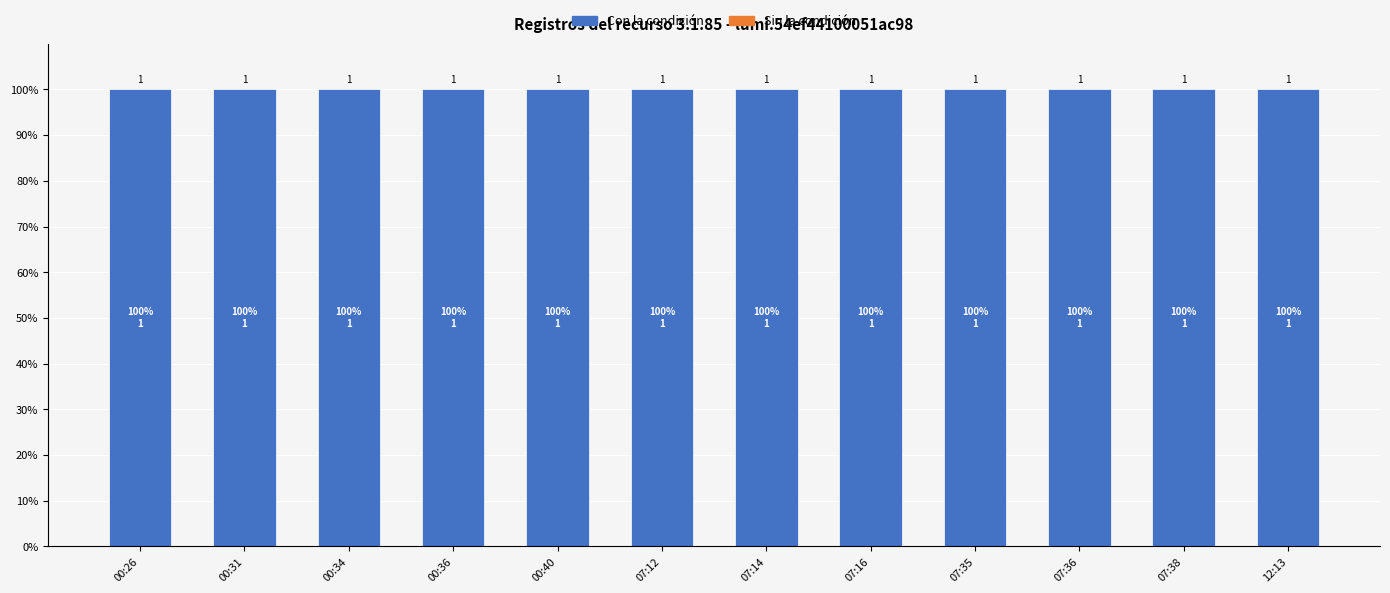

How many bars are there in each group?

2